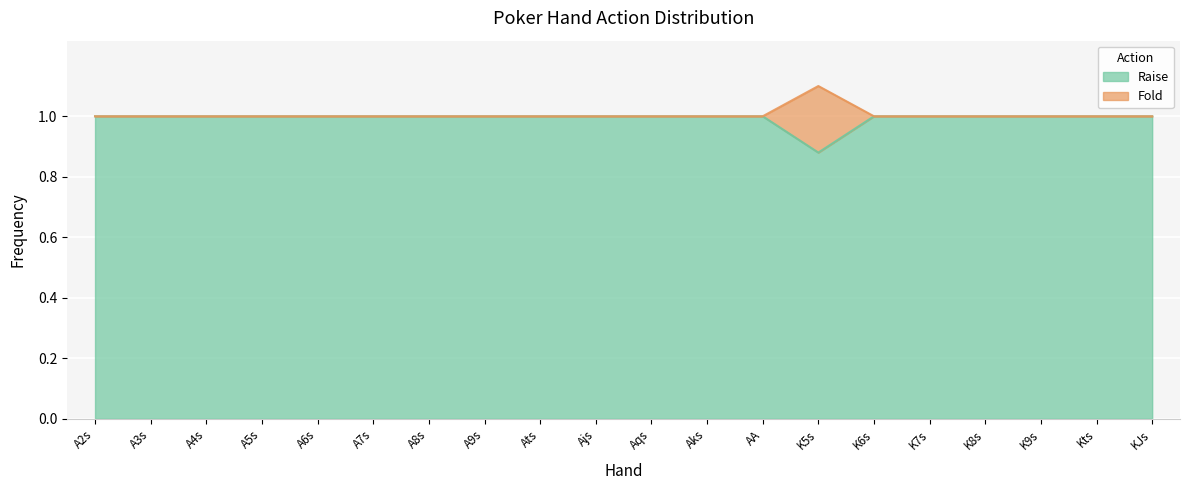

How many distinct data groups are displayed?

2